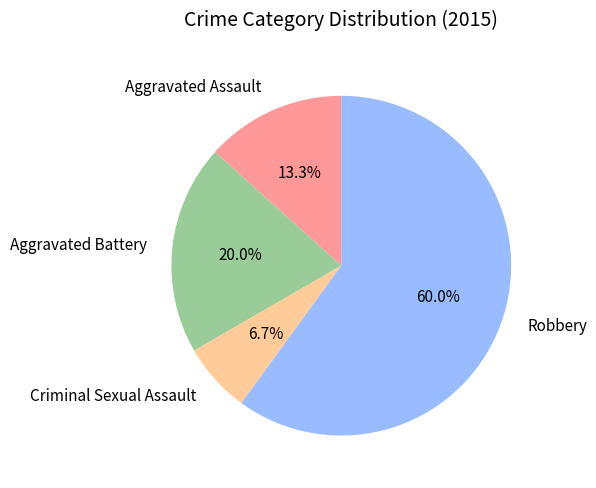

The Aggravated Battery slice represents 20% of the pie. True or false?

True